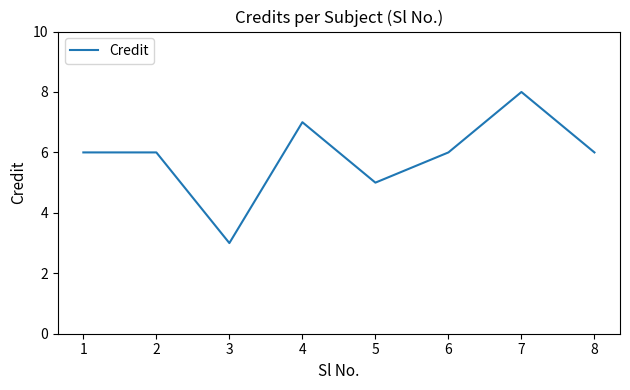

Count the number of categories in the chart.

8